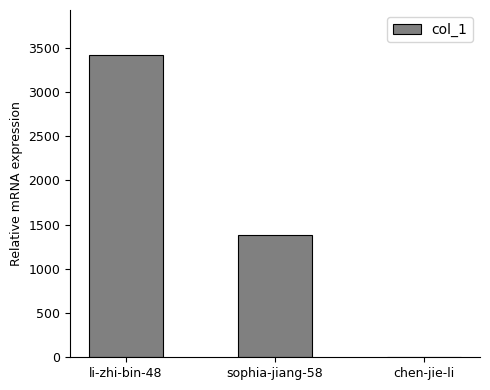

Is it true that the value at li-zhi-bin-48 is 779?

False